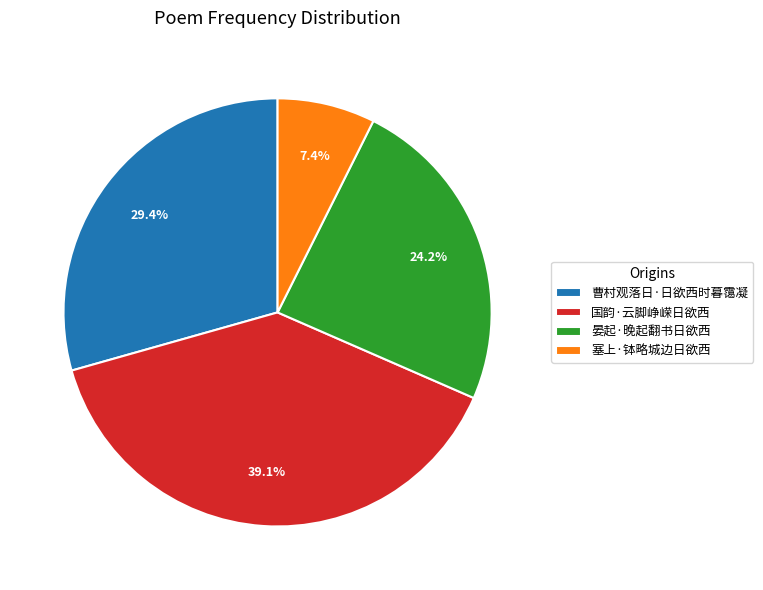

Is there a majority slice in this chart?

No